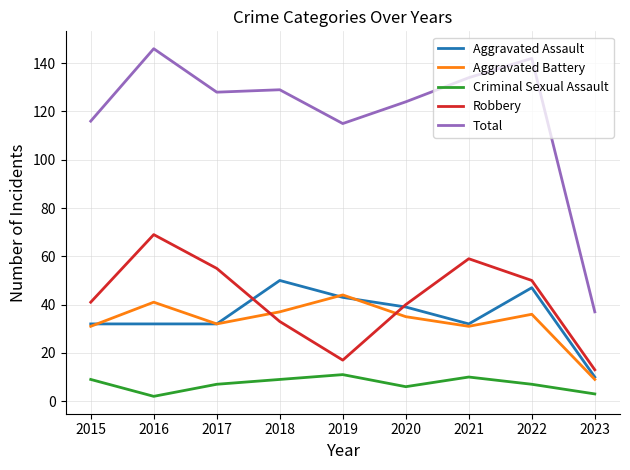

In Robbery, how many points are lower than both neighbors (excluding endpoints)?

1